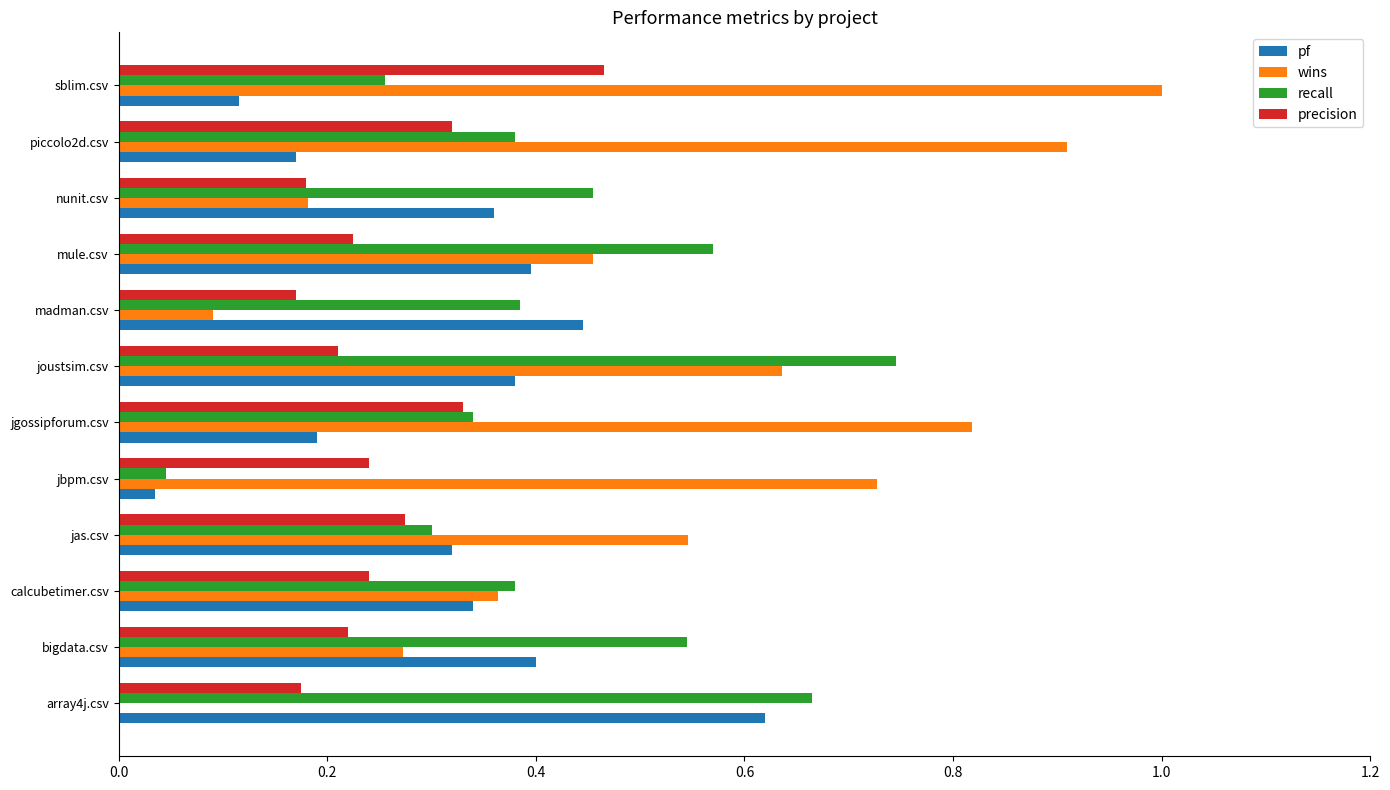

Between bigdata.csv and madman.csv, which series saw the biggest shift?

wins